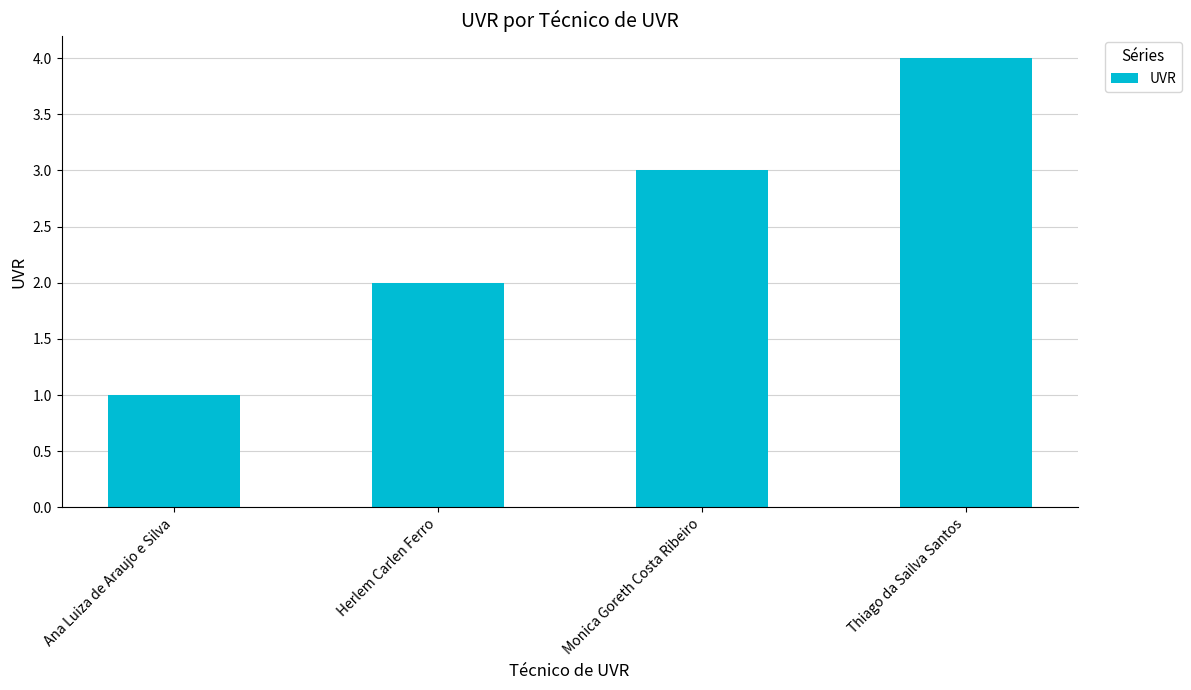

How many data points does each series have?

4